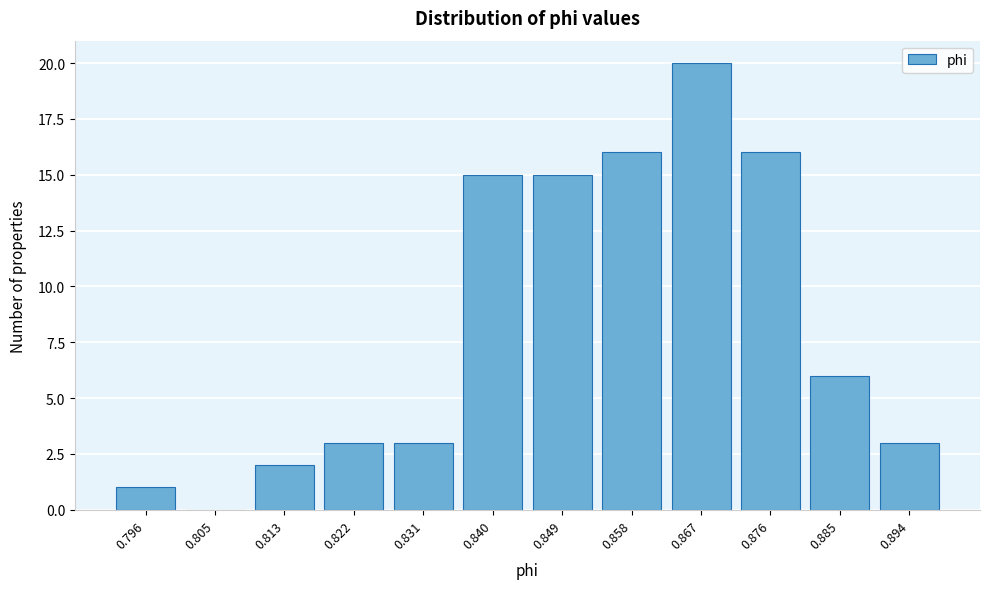

Reading left to right, list all the values displayed in this chart.

0.796=1	0.805=0	0.813=2	0.822=3	0.831=3	0.840=15	0.849=15	0.858=16	0.867=20	0.876=16	0.885=6	0.894=3